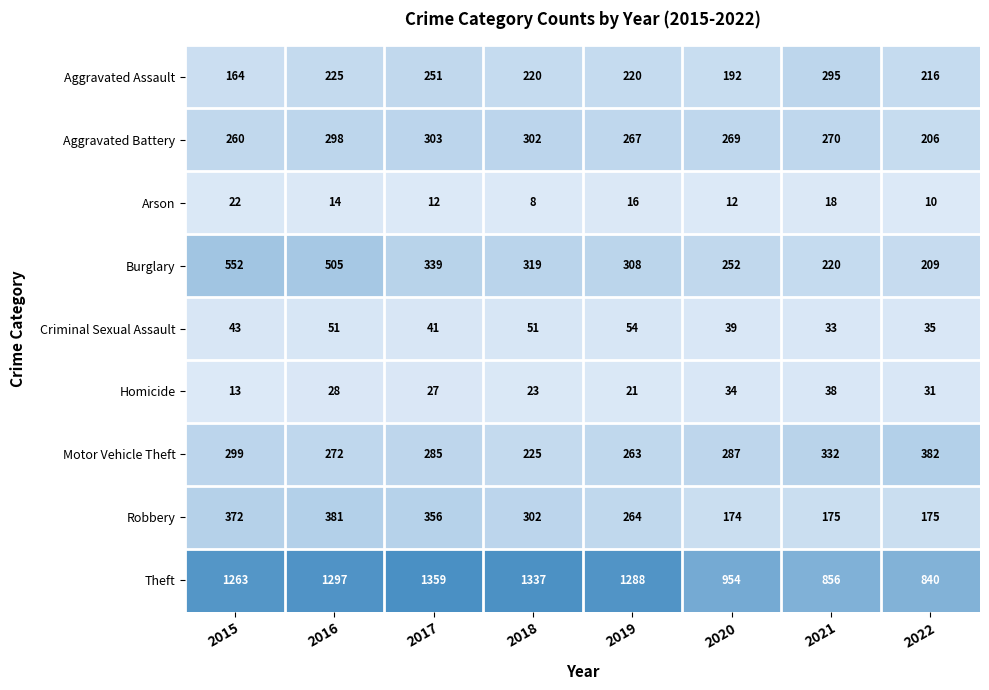

True or false: Robbery has a value of 300 at 2020.

False